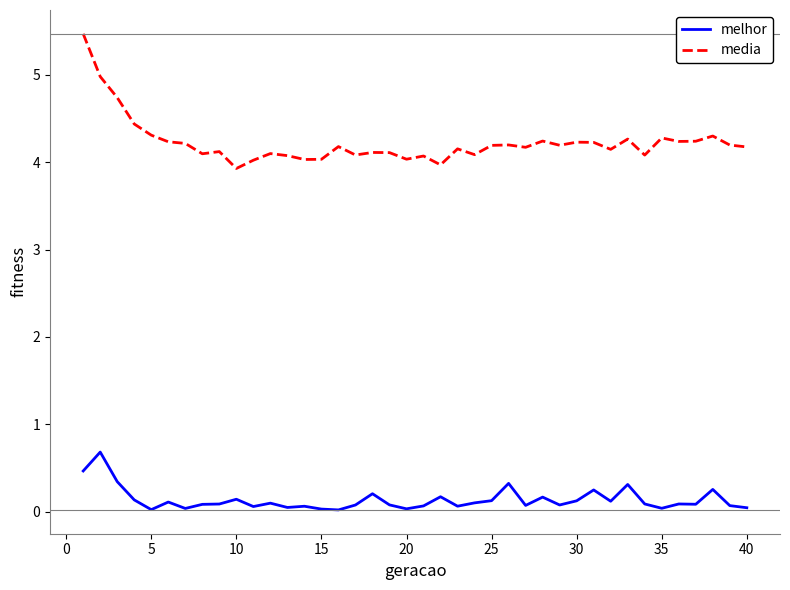

What is the maximum value for media?

5.5